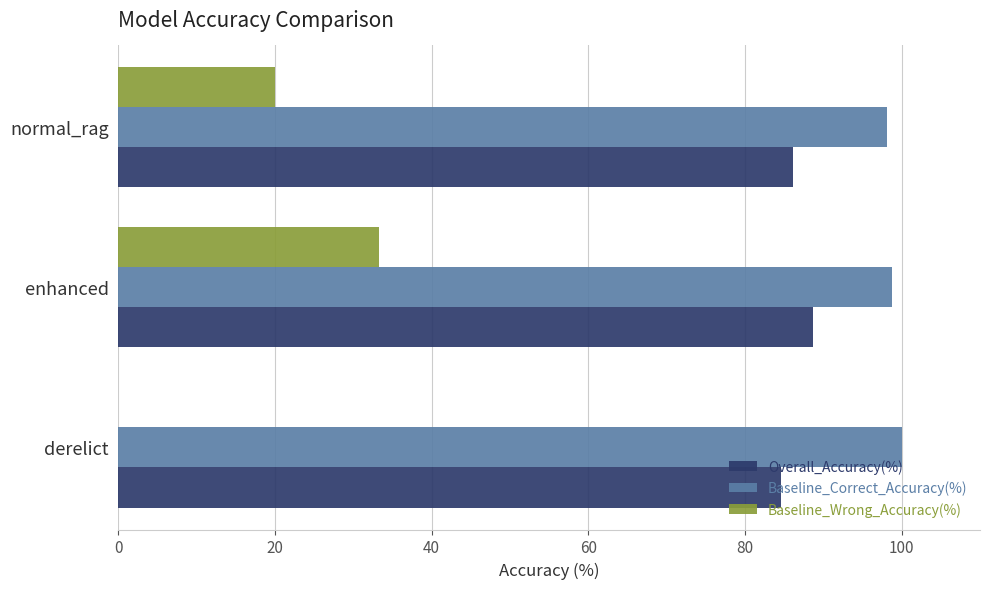

What is the greatest value displayed?

100.0